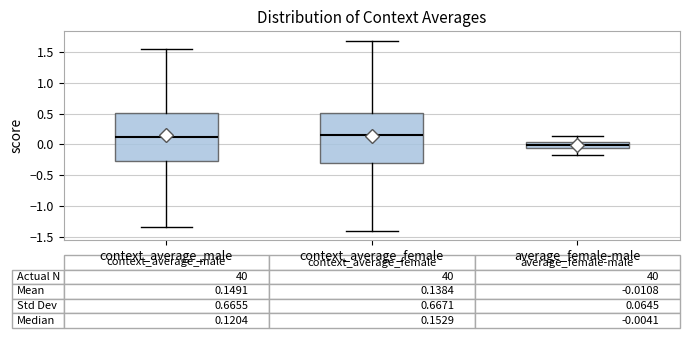

Which box's median line is the lowest?

average_female-male